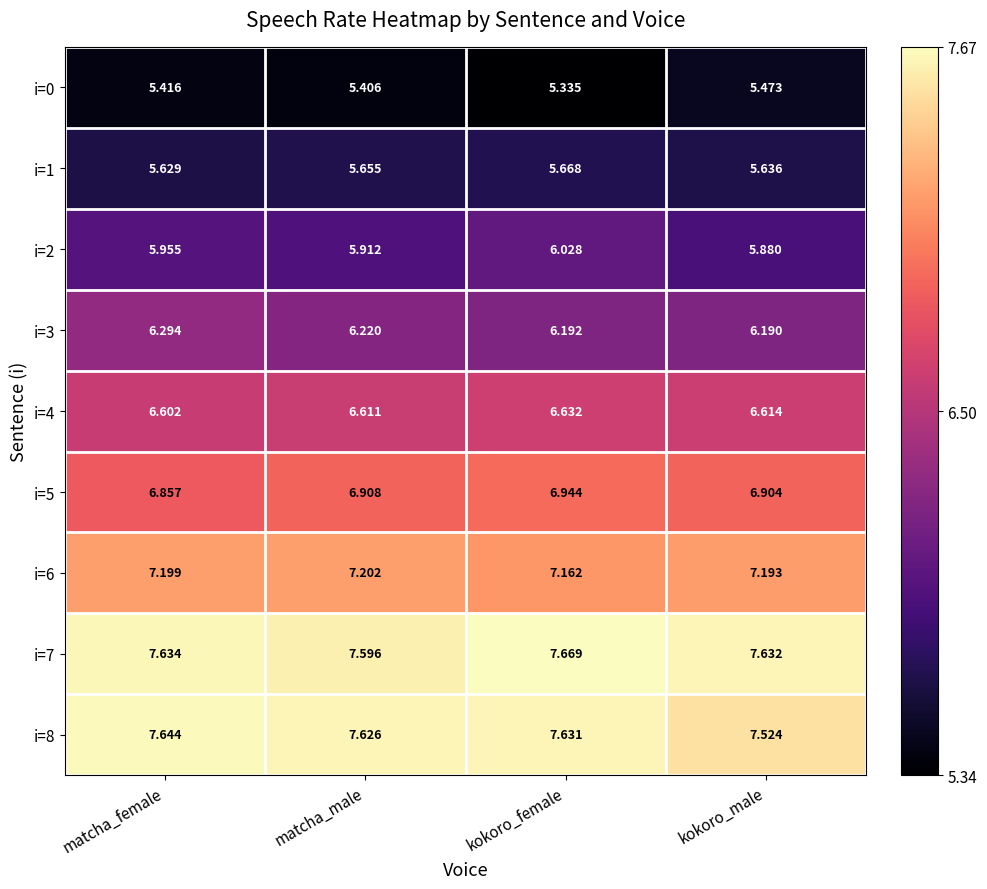

Rank the series at matcha_male from lowest to highest value.

i=0, i=1, i=2, i=3, i=4, i=5, i=6, i=7, i=8